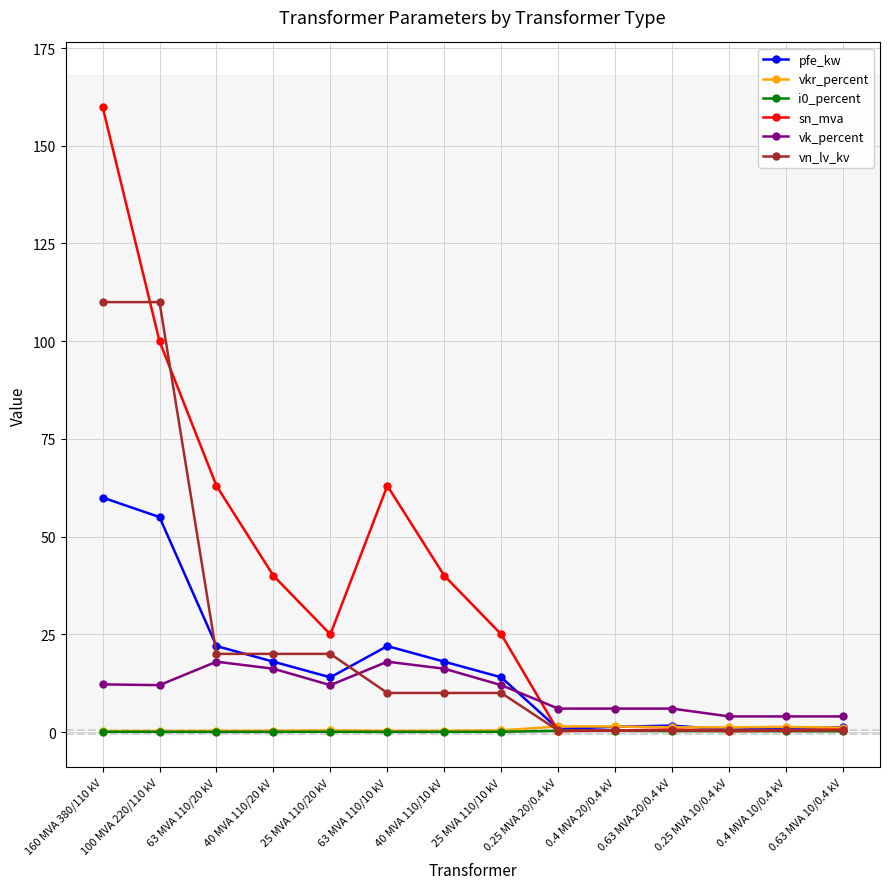

The pfe_kw series shows 14.0 at 25 MVA 110/20 kV. True or false?

True